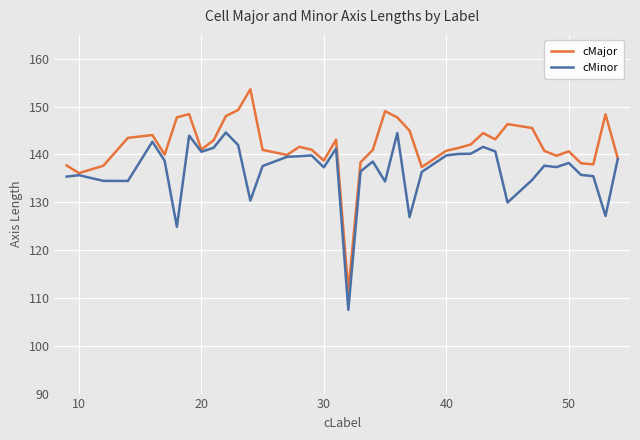

True or false: cMinor has more than 0 points higher than both neighbors.

True